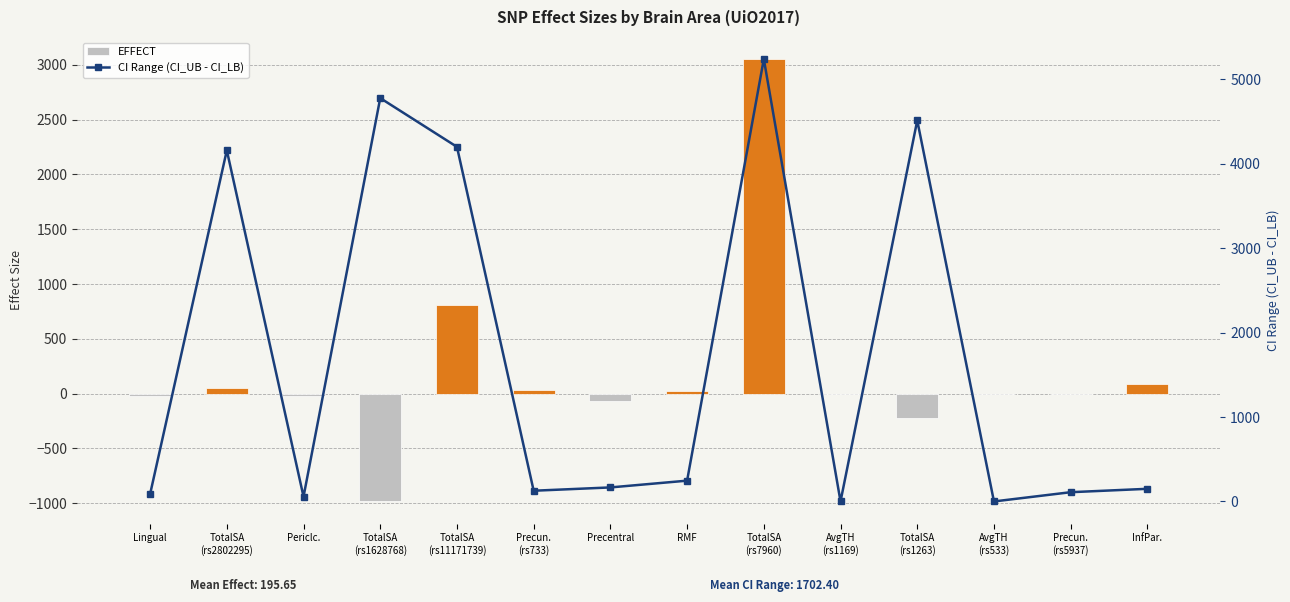

The CI Range (CI_UB - CI_LB) series shows 4200.2 at TotalSA
(rs11171739). True or false?

True